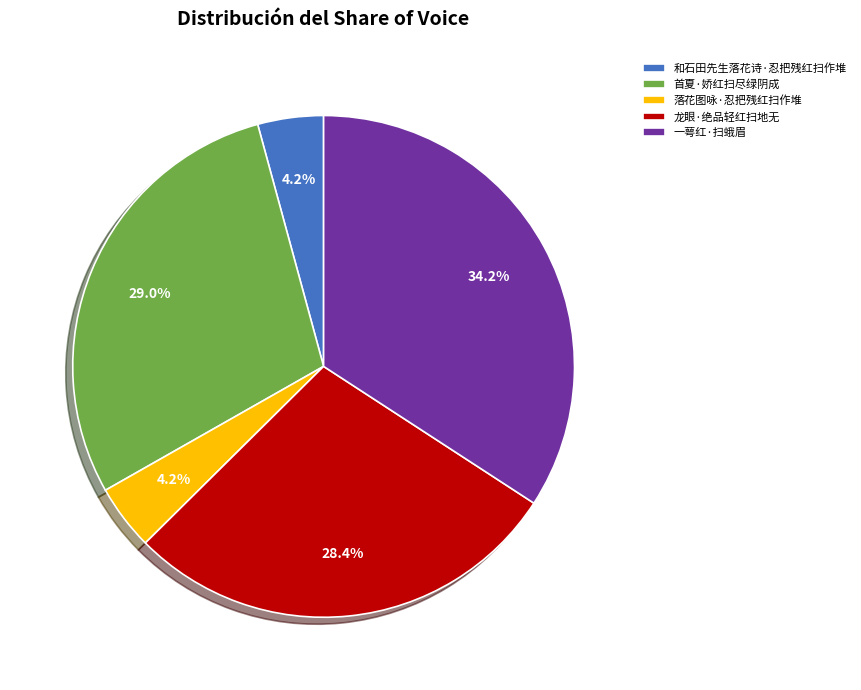

Approximately how many times larger is the value at 首夏·娇红扫尽绿阴成 compared to 落花图咏·忍把残红扫作堆?

6.9